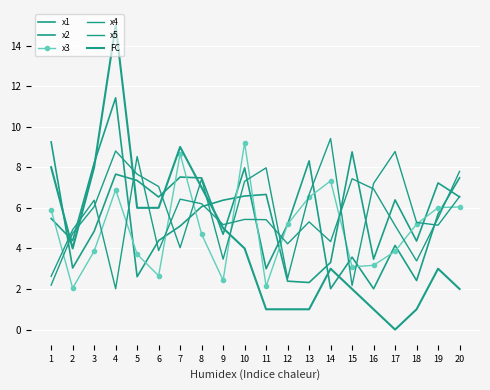

What is the difference between the maximum and minimum values in the x5 series?

6.5